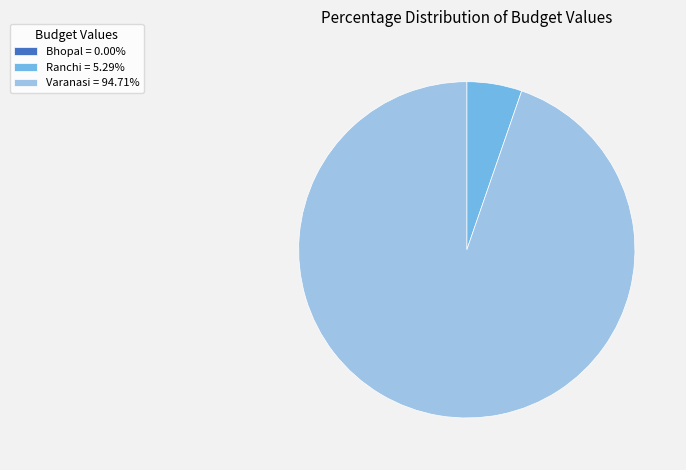

Which slice represents more than half of the pie?

Varanasi